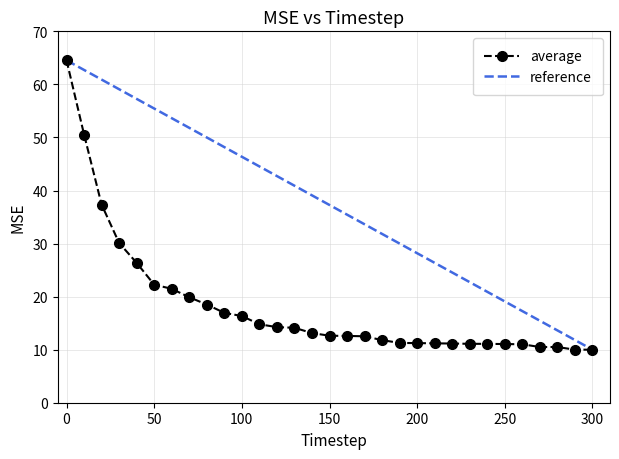

List the series in order of their overall mean, lowest first.

average, reference